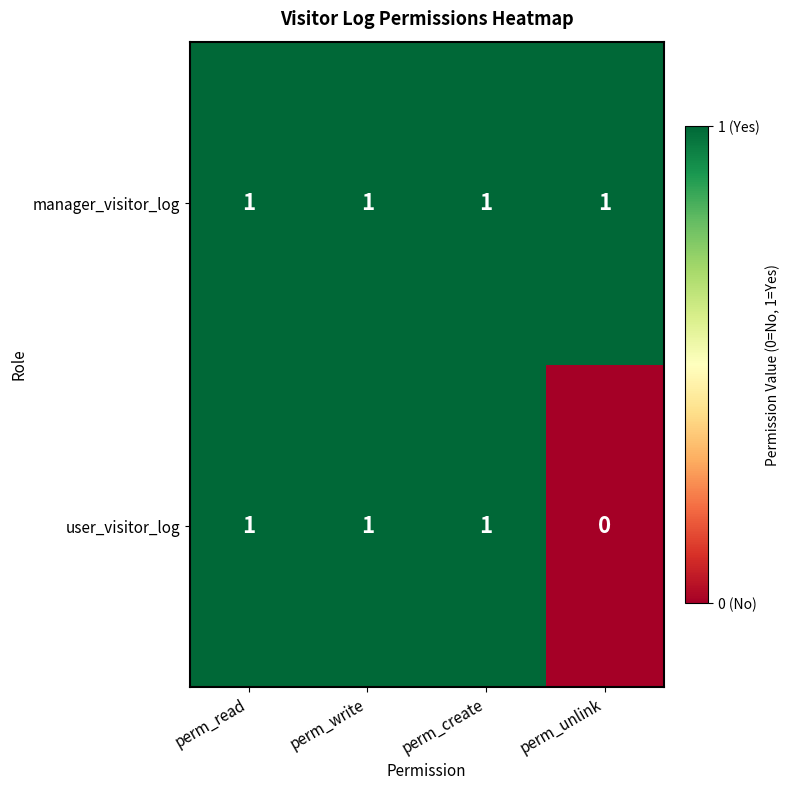

Count the user_visitor_log values in the range 1 to 2.

3